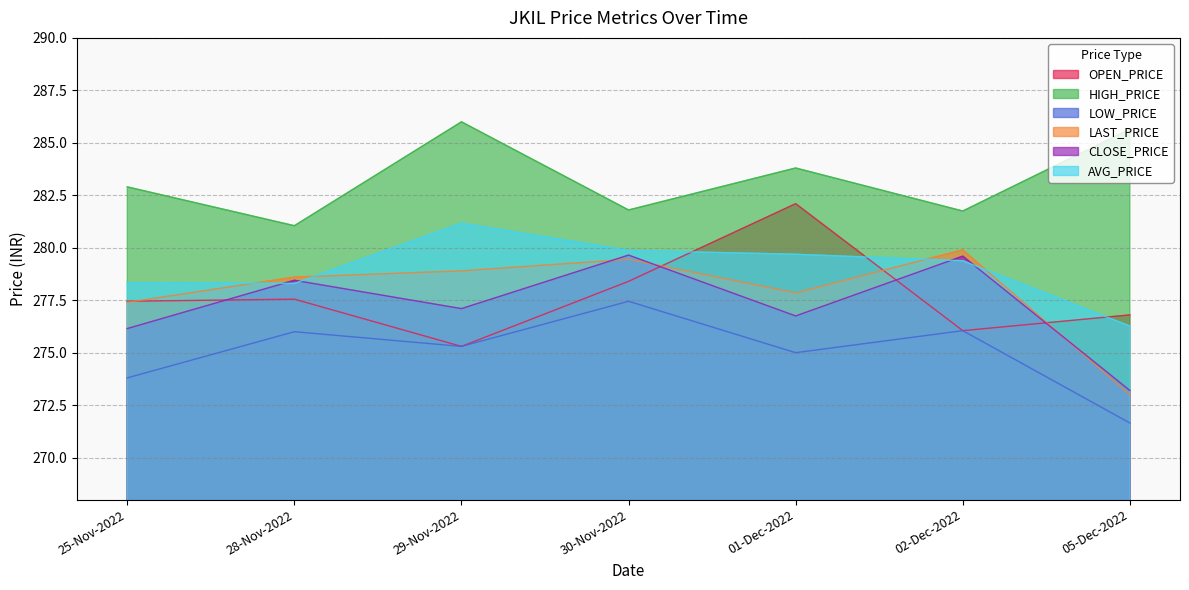

The AVG_PRICE series shows 281.2 at 29-Nov-2022. True or false?

True